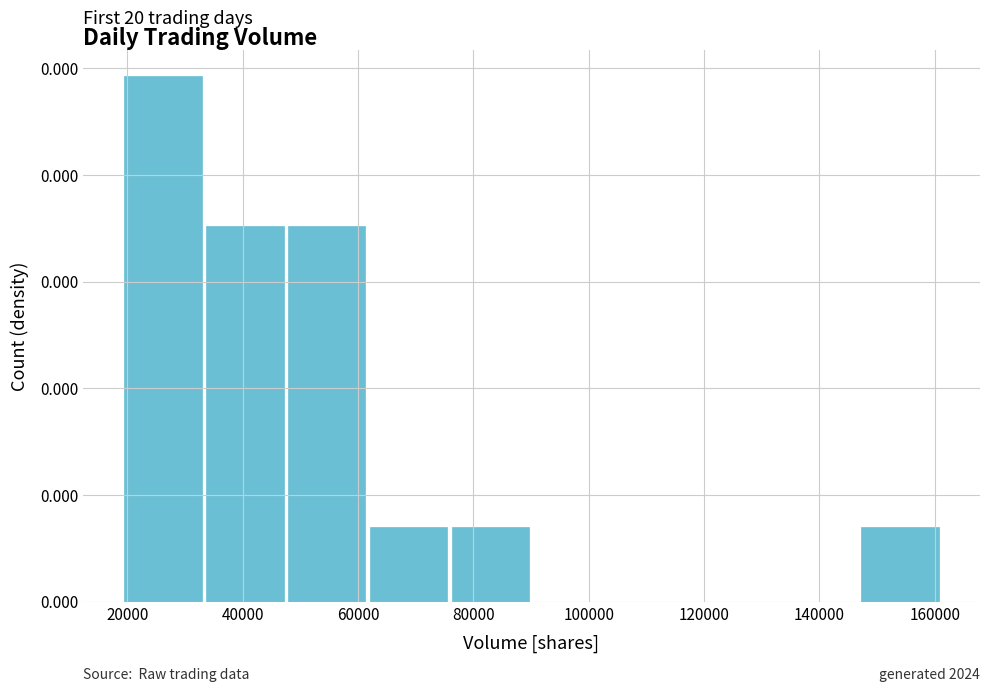

Are the bars horizontal?

No